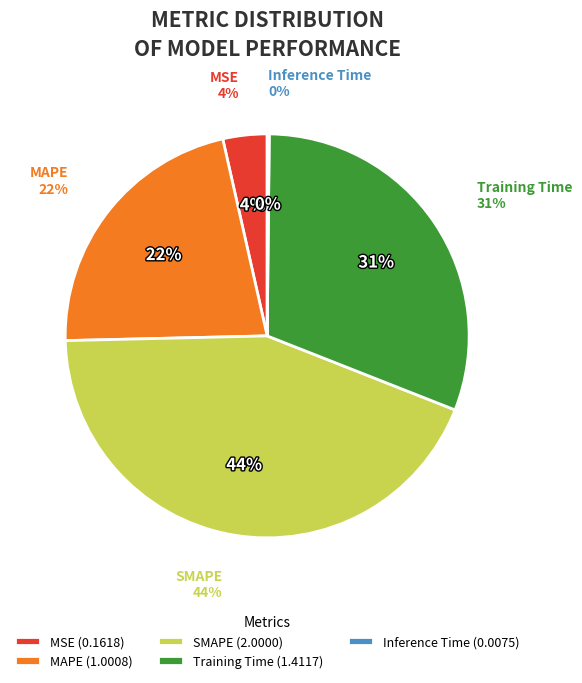

Does any single category account for the majority?

No